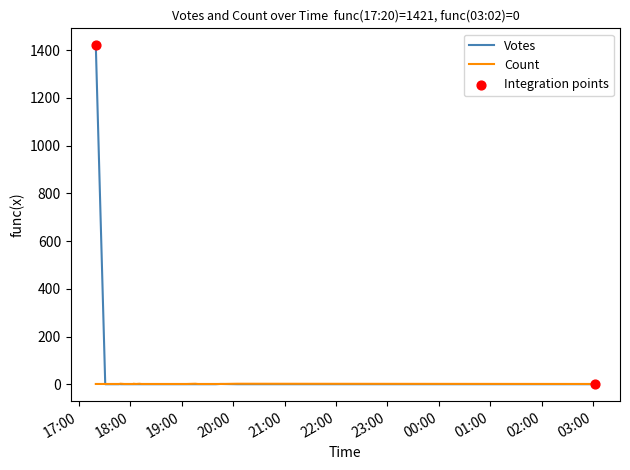

Which has a higher value, 2019-09-14 19:40 or 2019-09-14 18:11?

2019-09-14 19:40